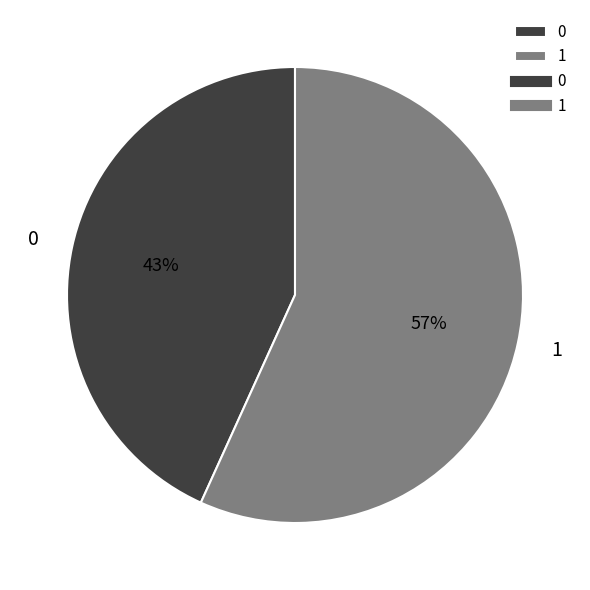

To the nearest percent, what is the difference between the largest and smallest slice percentages?

14%